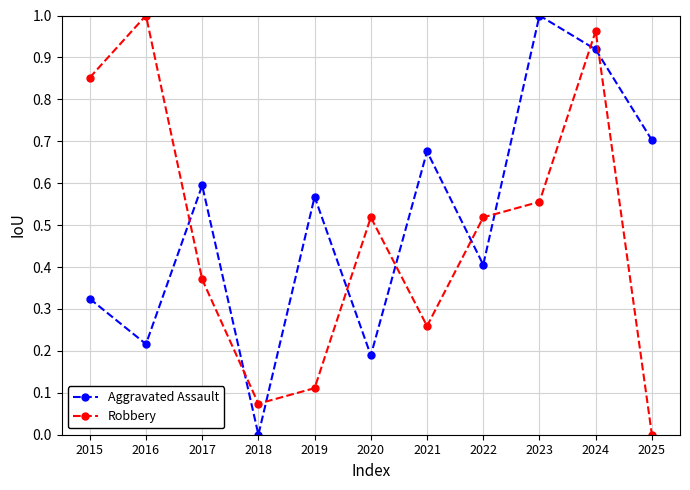

Where is Aggravated Assault nearest to the value 0?

2018